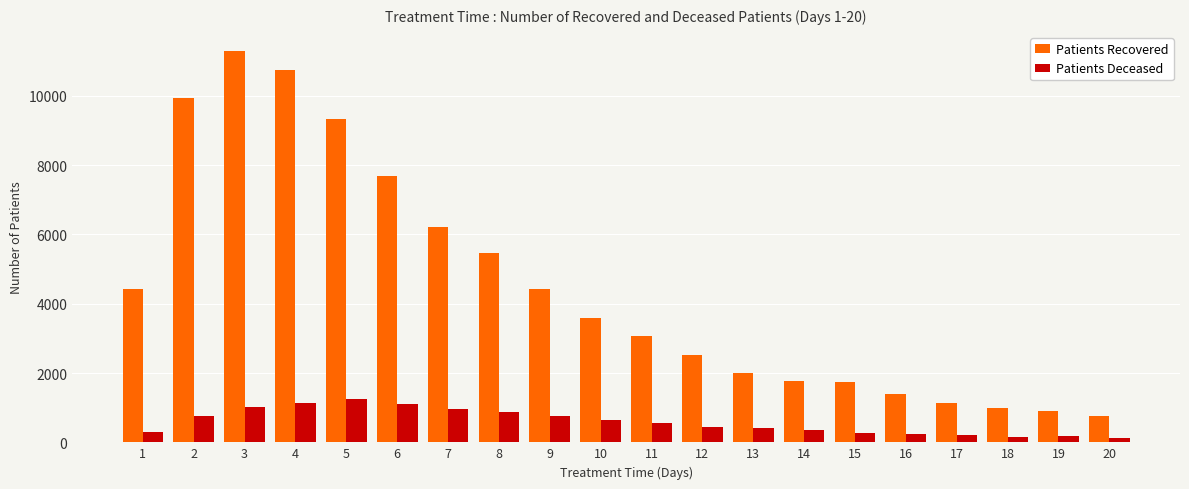

Rank the series by their average value, from highest to lowest.

Patients Recovered, Patients Deceased